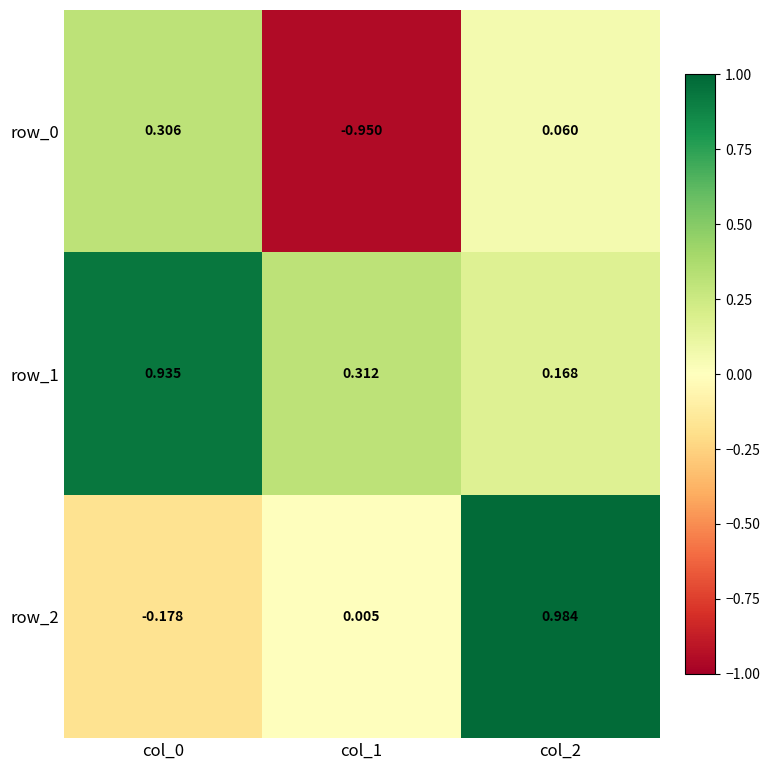

Is the value of row_1 at col_1 greater than the value of row_2 at col_1?

Yes